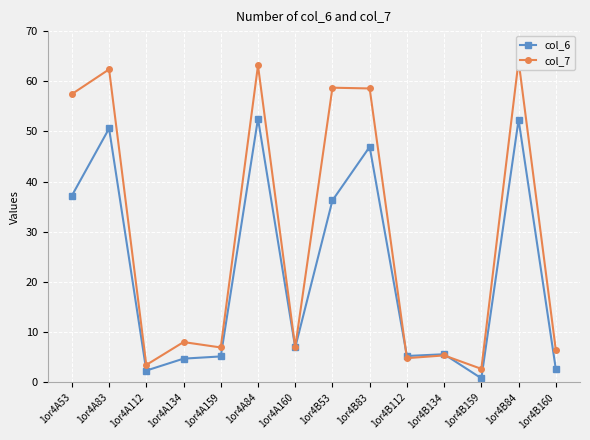

What is the difference between the highest and lowest values at 1or4A159?

1.8